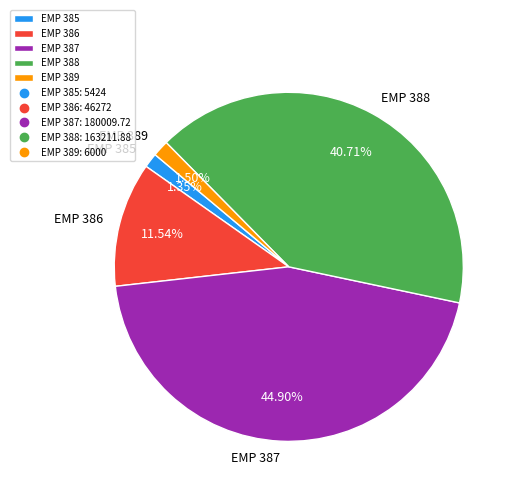

To the nearest percent, what percentage of the pie is EMP 386?

12%